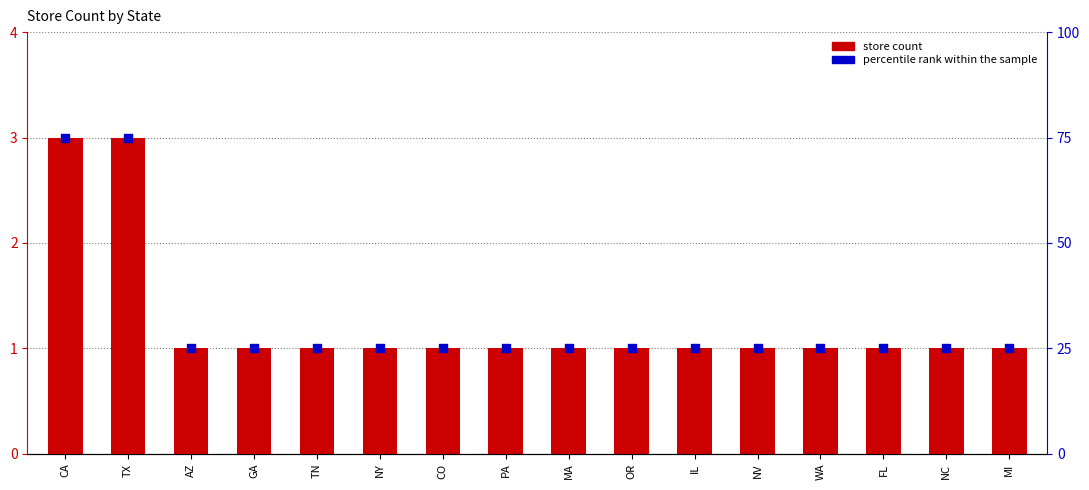

Which series has the largest total across all categories?

percentile rank within the sample